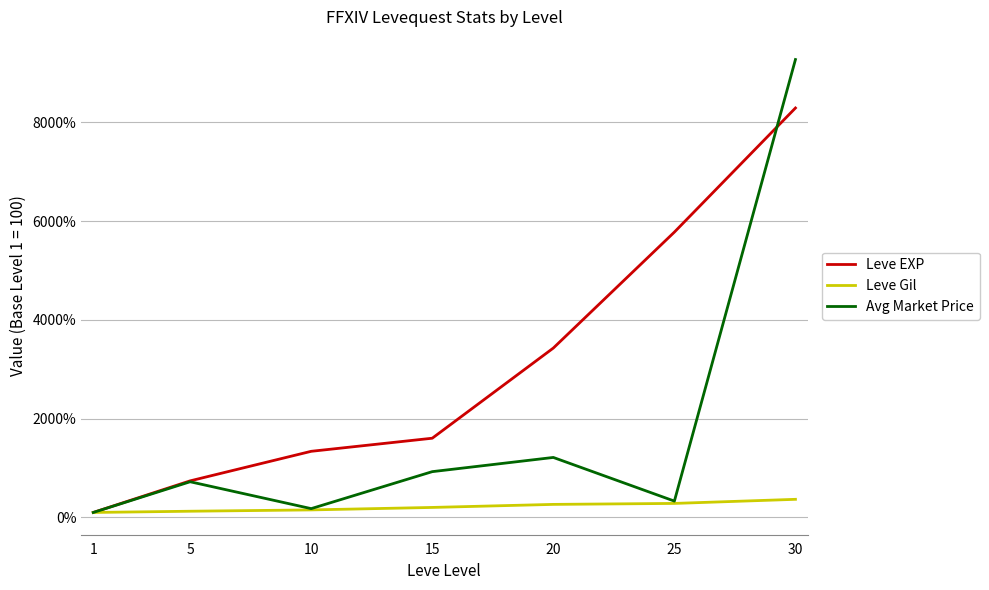

What is the sum of the Leve EXP values at 5 and 20?

4168.3